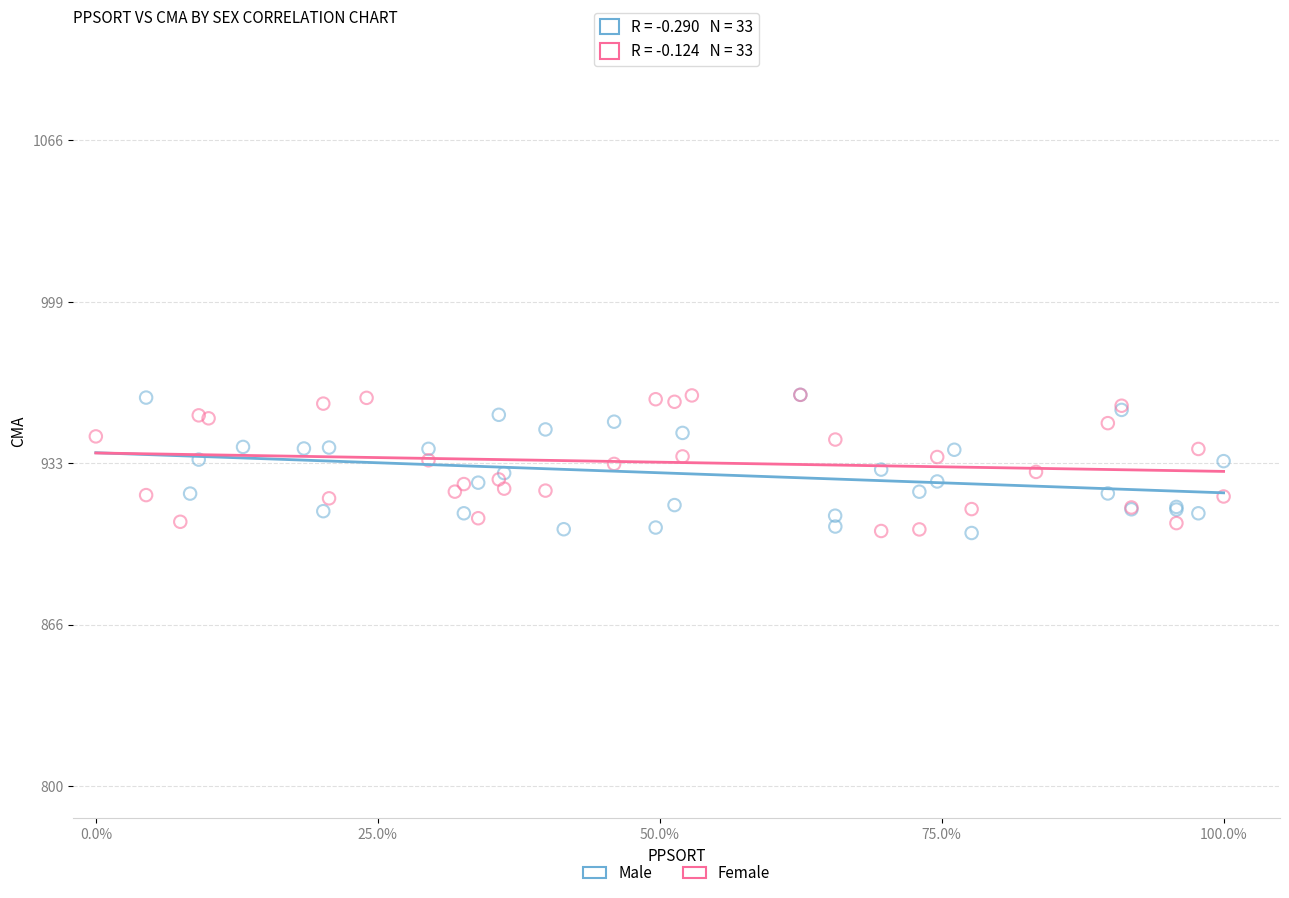

What are all the series names shown in the legend?

Male, Female